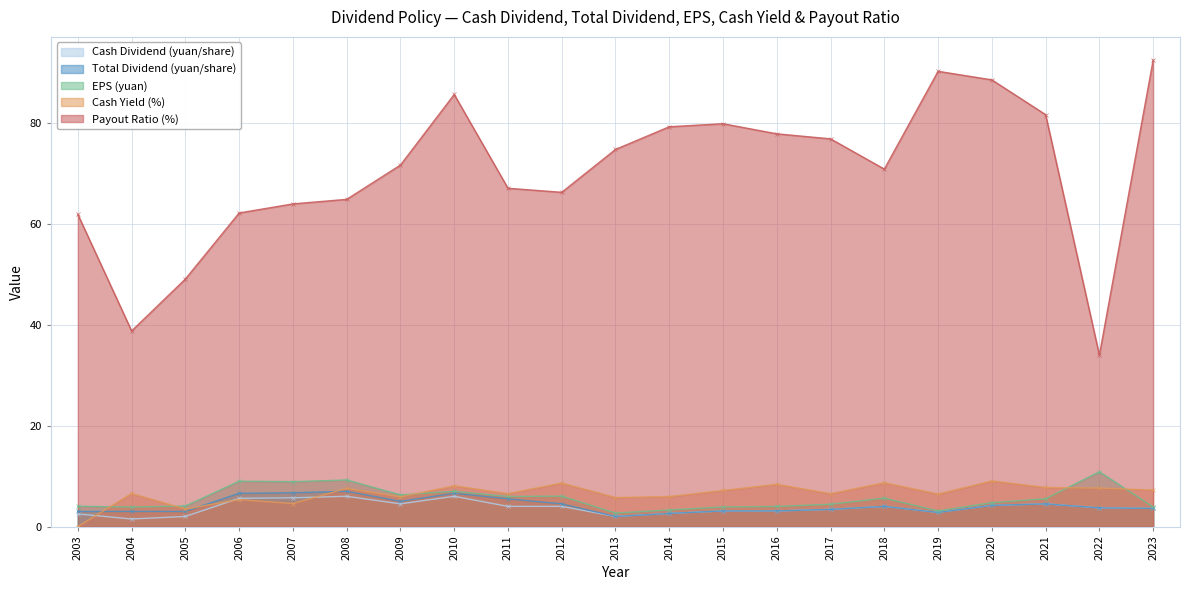

How many data points in Payout Ratio (%) are less than 71?

10